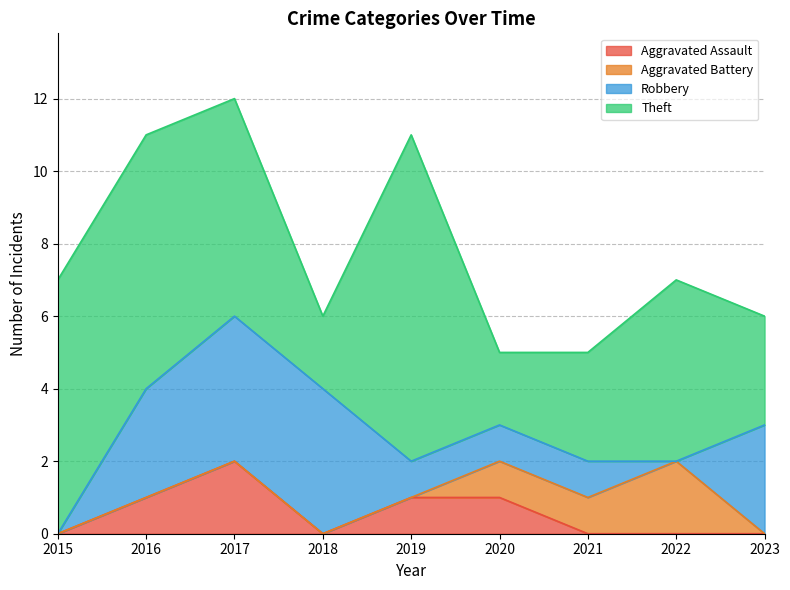

How many values in the Robbery series are below 1?

2